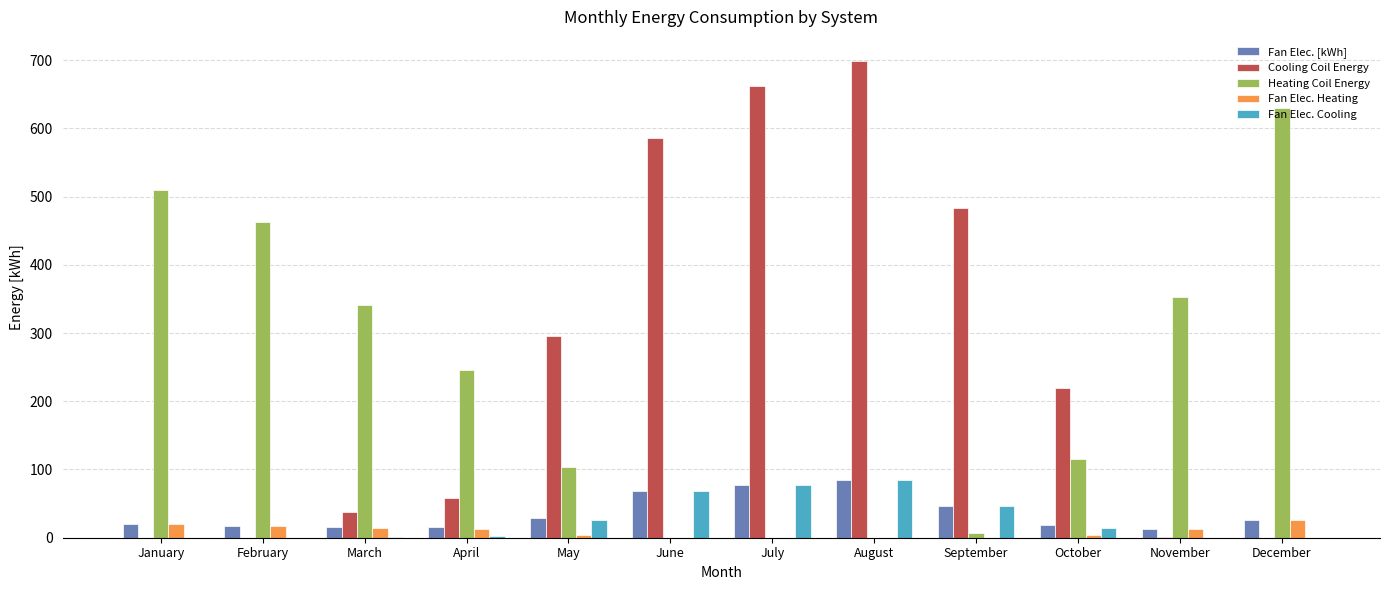

What is the approximate value of Heating Coil Energy at December?

630.4